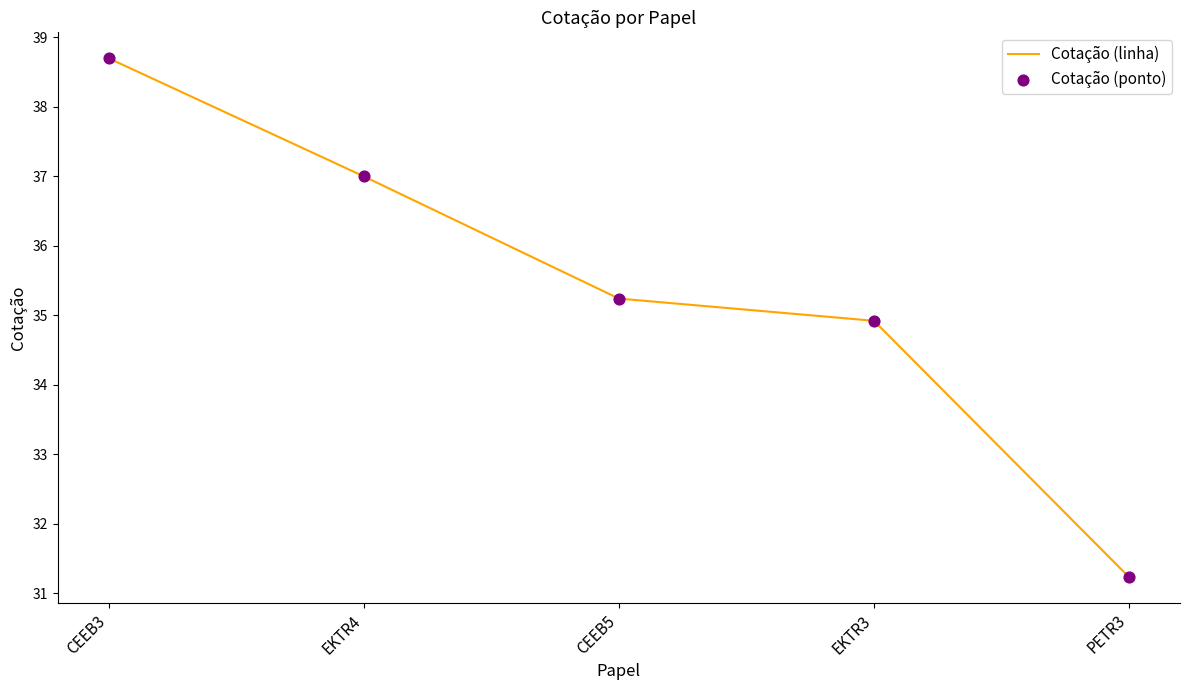

At which category does the chart reach its minimum across all series?

PETR3